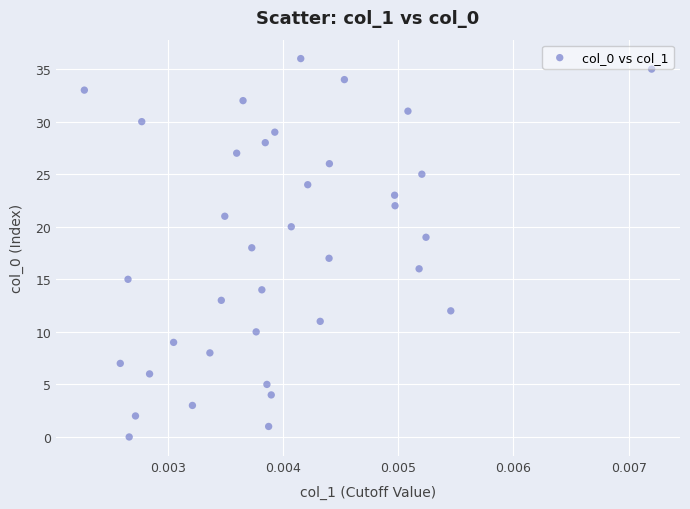

What is the range of Y values (max minus min)?

36